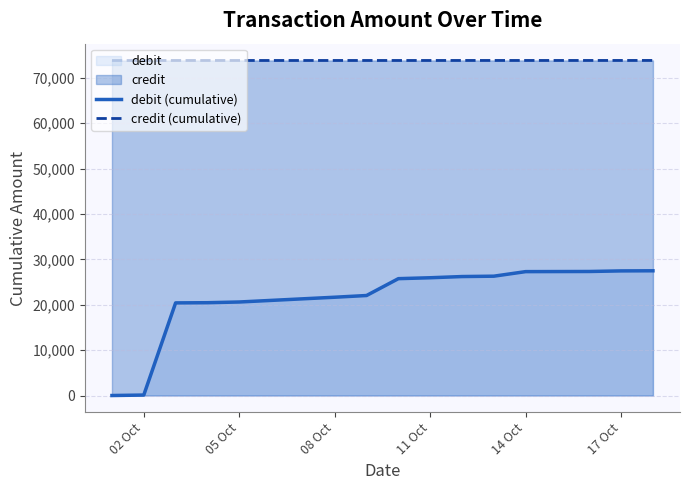

At how many categories does at least one series exceed 30211?

15